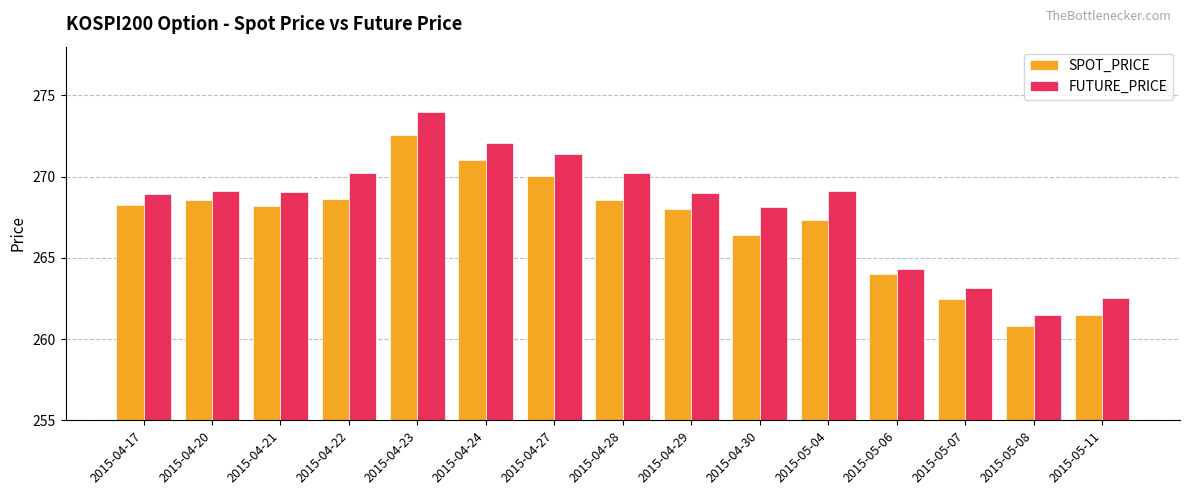

At which label is FUTURE_PRICE closest to 267?

2015-04-30